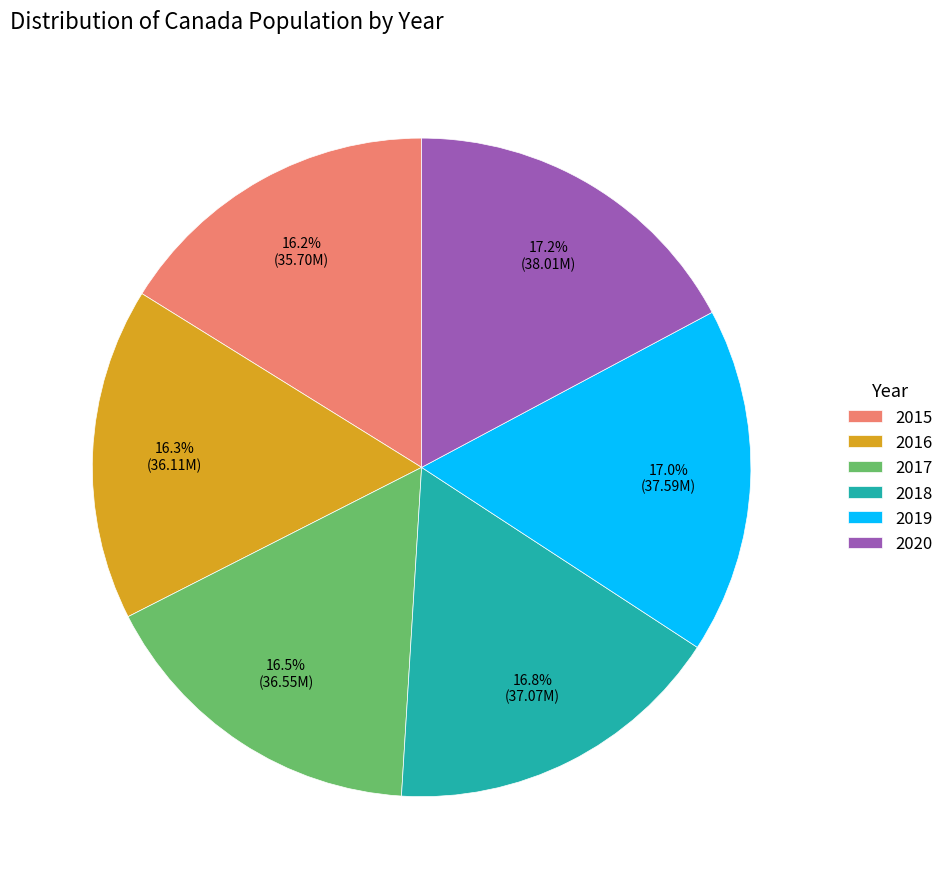

Does any single category account for the majority?

No